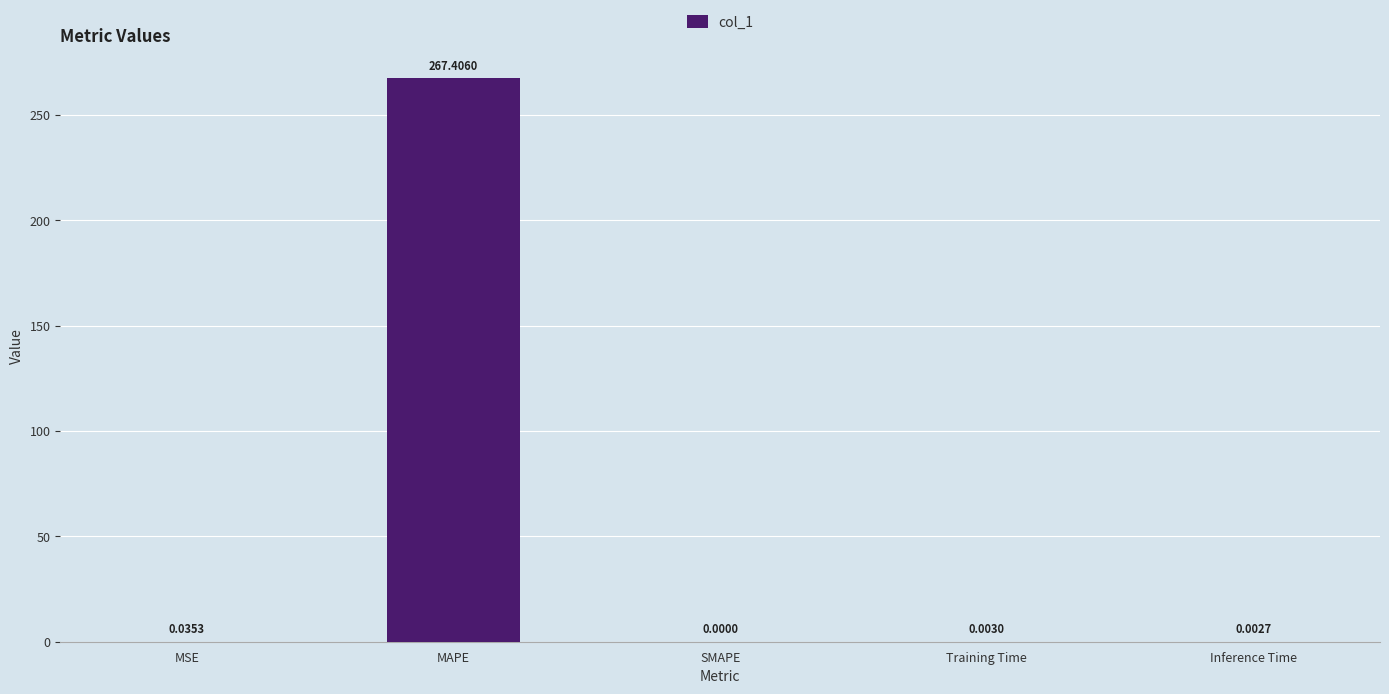

What is the average value?

53.5